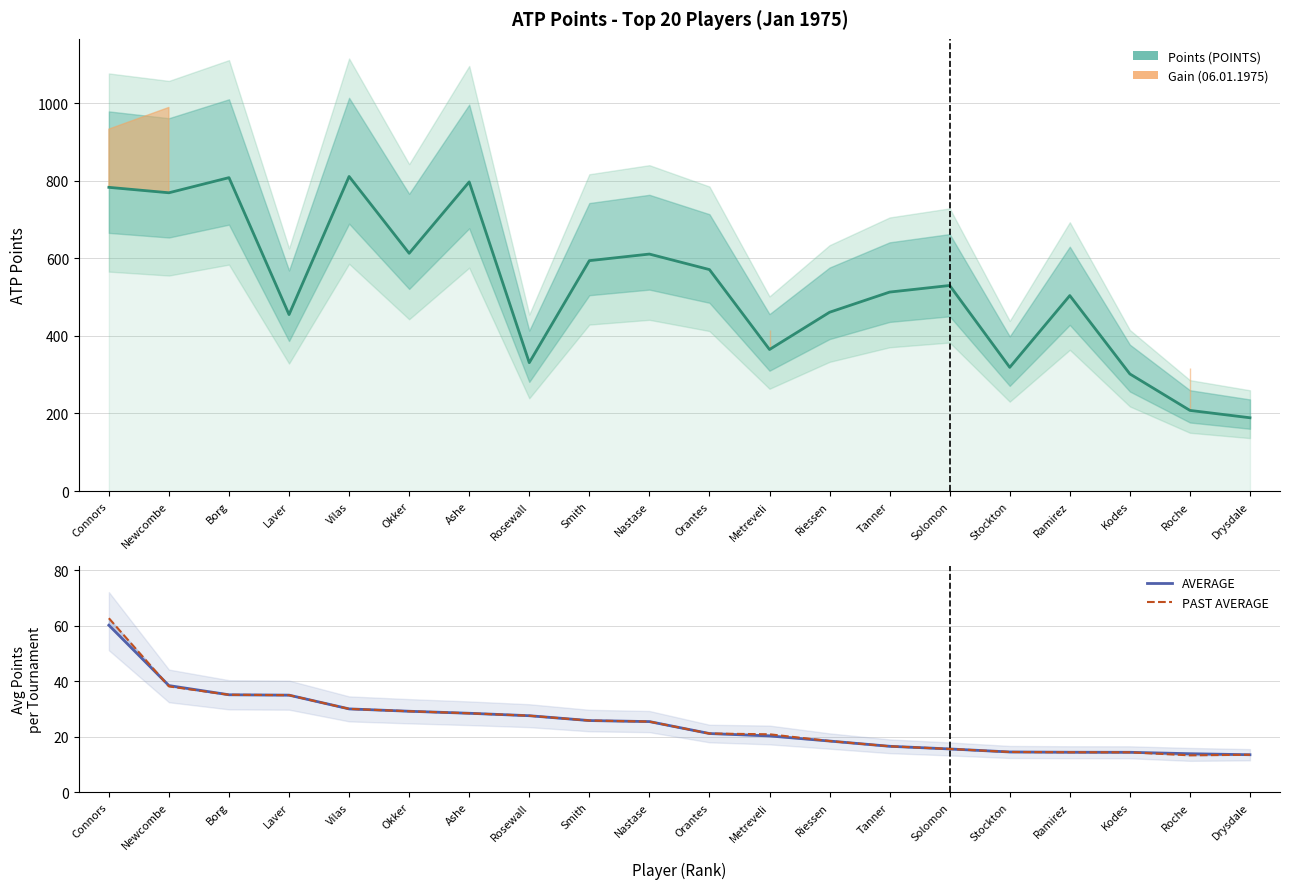

What is the difference between the second highest and minimum values in the AVERAGE series?

25.0